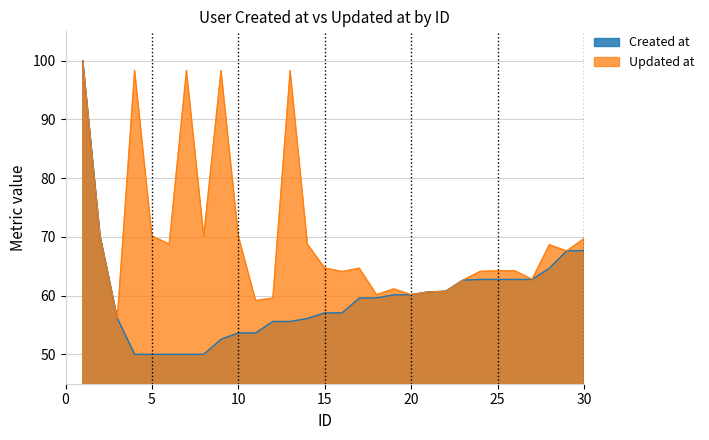

Rank the categories by Created at value from highest to lowest.

1, 2, 30, 29, 28, 27, 26, 25, 24, 23, 22, 21, 20, 19, 18, 17, 16, 15, 3, 14, 13, 12, 11, 10, 9, 8, 7, 6, 5, 4